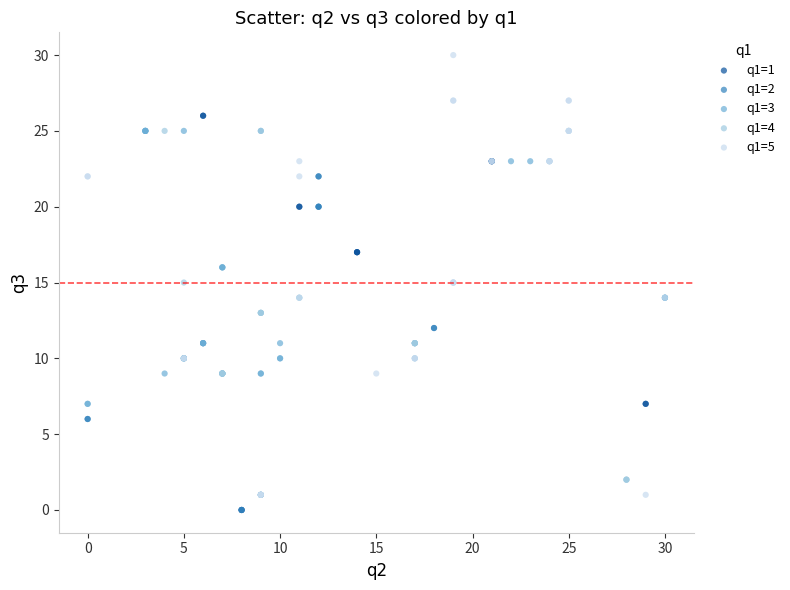

Which series has the widest spread of Y values?

q1=5